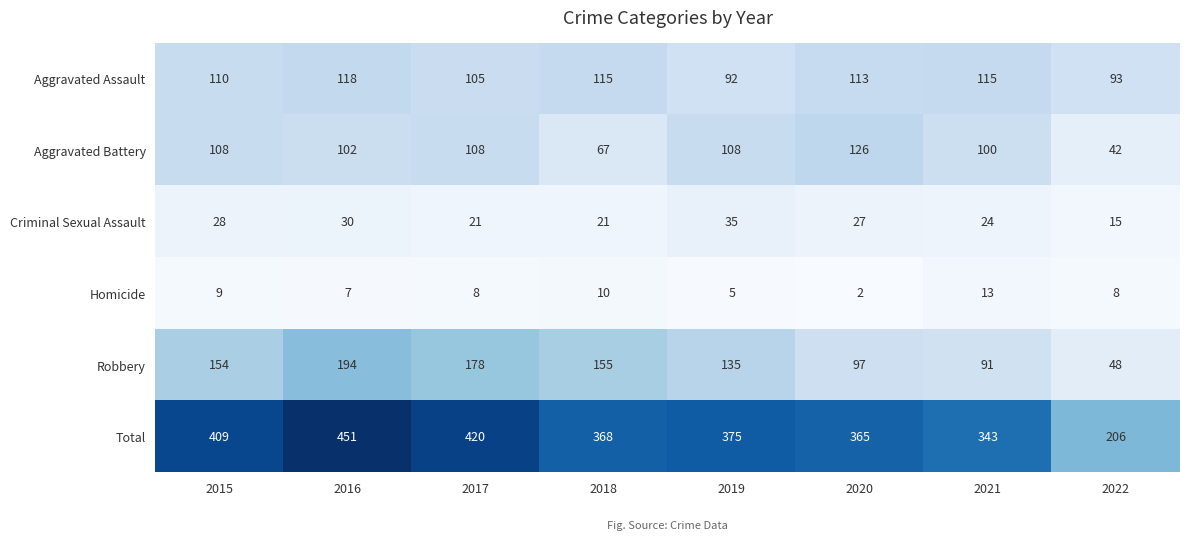

What is the difference between the second highest and second lowest values in the Homicide series?

5